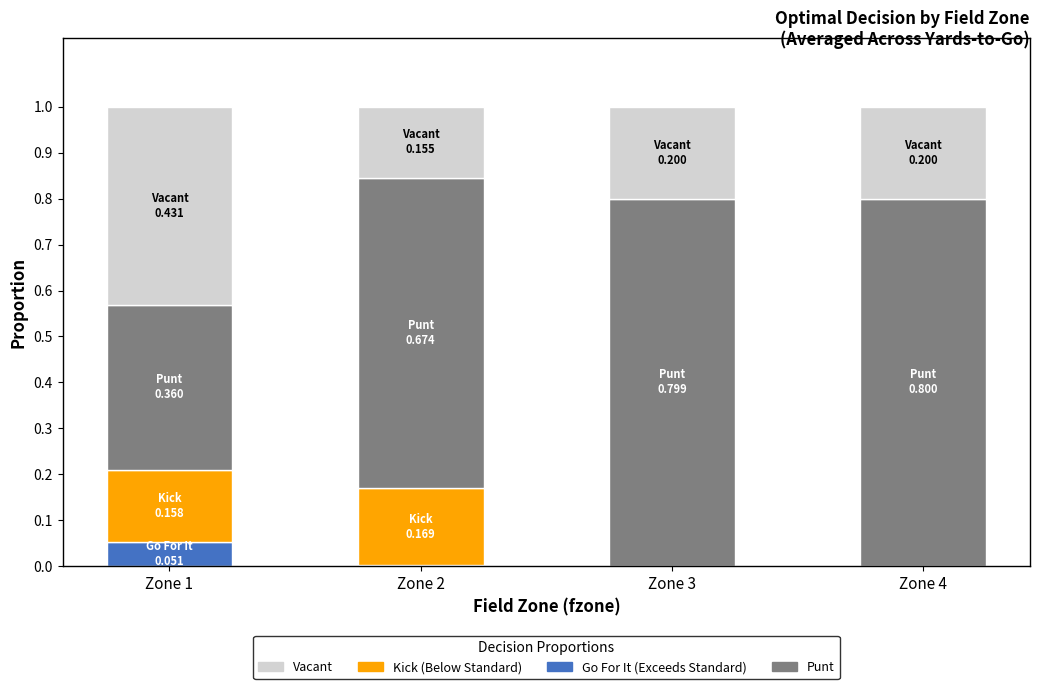

What is the total value across all series at Zone 1?

1.0